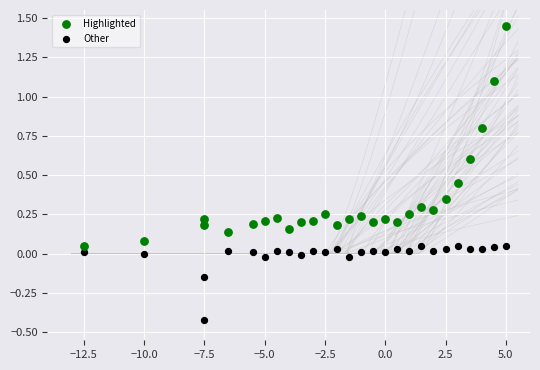

Which series contains the highest Y value?

Highlighted